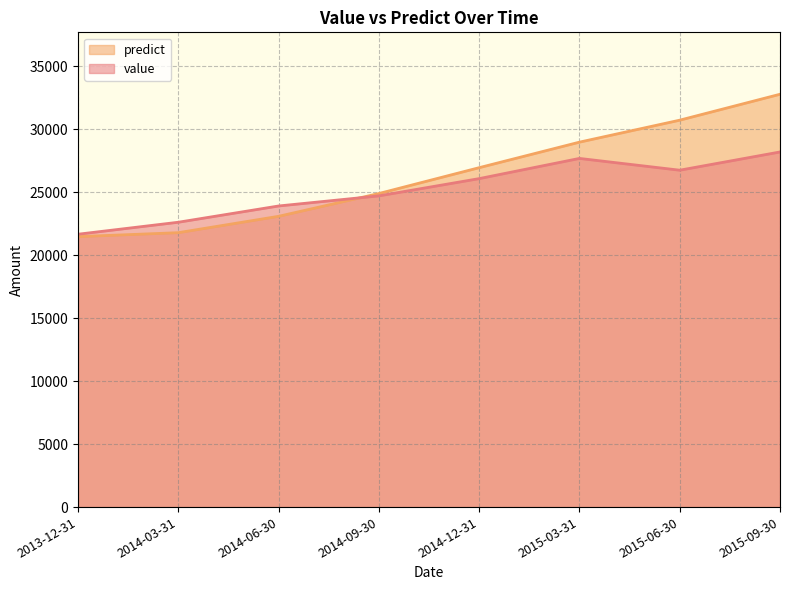

At which label is predict closest to 27110?

2014-12-31